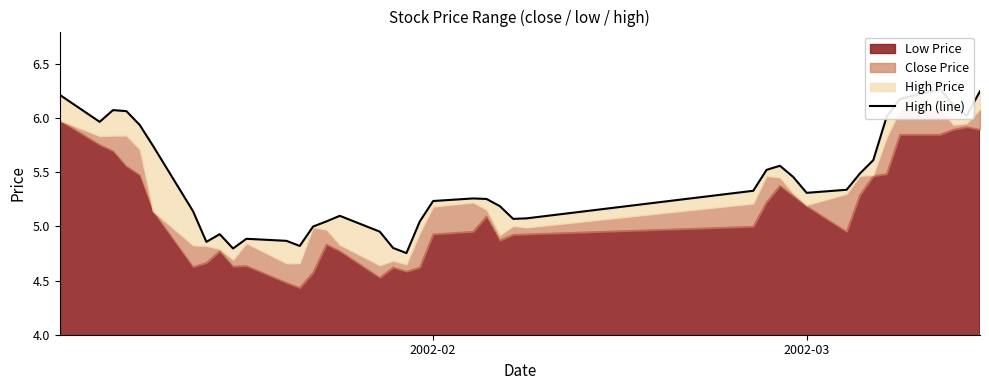

Reading right to left, extract all data points from this chart.

6.2	6.0	6.1	6.3	6.2	6.0	5.6	5.5	5.3	5.3	5.5	5.6	5.5	5.3	5.1	5.1	5.2	5.3	5.3	5.2	5.0	4.8	4.8	5.0	5.1	5.0	5.0	4.8	4.9	4.9	4.8	4.9	4.9	5.1	5.7	5.9	6.1	6.1	6.0	6.2